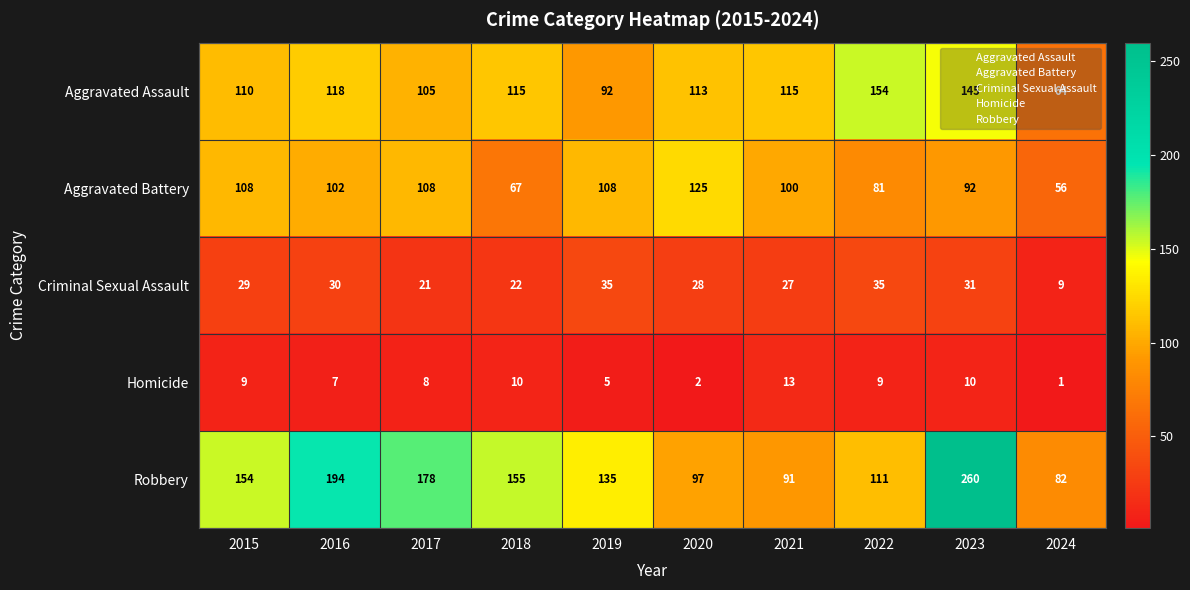

Where is Aggravated Battery nearest to the value 90?

2023